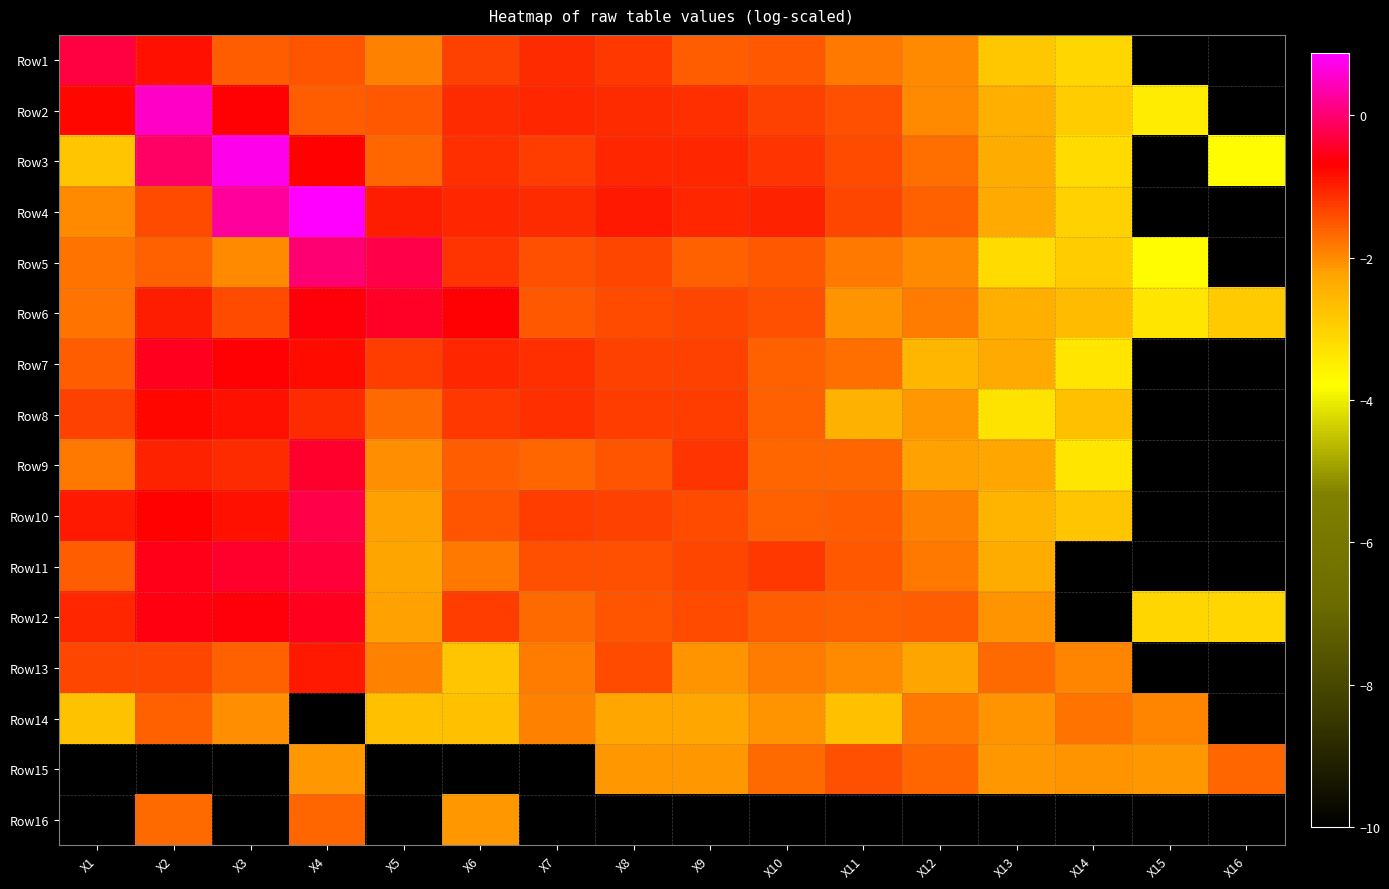

Reading left to right, what are all the values shown in this chart?

Row1: X1=-0.3	X2=-0.9	X3=-1.6	X4=-1.5	X5=-1.9	X6=-1.3	X7=-1.1	X8=-1.2	X9=-1.6	X10=-1.5	X11=-1.8	X12=-2.0	X13=-2.8	X14=-3.1	X15=-10.0	X16=-10.0
Row2: X1=-0.8	X2=0.5	X3=-0.7	X4=-1.6	X5=-1.5	X6=-1.1	X7=-1.1	X8=-1.1	X9=-1.1	X10=-1.3	X11=-1.5	X12=-2.0	X13=-2.4	X14=-2.9	X15=-3.5	X16=-10.0
Row3: X1=-2.8	X2=-0.1	X3=0.7	X4=-0.7	X5=-1.7	X6=-1.2	X7=-1.3	X8=-1.0	X9=-1.1	X10=-1.2	X11=-1.4	X12=-1.7	X13=-2.4	X14=-3.2	X15=-10.0	X16=-3.7
Row4: X1=-2.0	X2=-1.4	X3=0.3	X4=0.9	X5=-1.0	X6=-1.0	X7=-1.1	X8=-1.0	X9=-1.1	X10=-1.0	X11=-1.3	X12=-1.6	X13=-2.3	X14=-3.0	X15=-10.0	X16=-10.0
Row5: X1=-1.8	X2=-1.6	X3=-2.0	X4=0.0	X5=-0.3	X6=-1.2	X7=-1.5	X8=-1.4	X9=-1.6	X10=-1.5	X11=-1.8	X12=-2.0	X13=-3.2	X14=-2.9	X15=-3.8	X16=-10.0
Row6: X1=-1.8	X2=-1.0	X3=-1.4	X4=-0.6	X5=-0.5	X6=-0.7	X7=-1.5	X8=-1.4	X9=-1.4	X10=-1.4	X11=-2.1	X12=-1.9	X13=-2.4	X14=-2.6	X15=-3.3	X16=-2.9
Row7: X1=-1.6	X2=-0.5	X3=-0.7	X4=-0.8	X5=-1.3	X6=-1.0	X7=-1.2	X8=-1.3	X9=-1.3	X10=-1.6	X11=-1.7	X12=-2.6	X13=-2.3	X14=-3.4	X15=-10.0	X16=-10.0
Row8: X1=-1.3	X2=-0.8	X3=-0.8	X4=-1.1	X5=-1.7	X6=-1.2	X7=-1.2	X8=-1.3	X9=-1.3	X10=-1.6	X11=-2.5	X12=-2.1	X13=-3.3	X14=-2.7	X15=-10.0	X16=-10.0
Row9: X1=-1.8	X2=-1.0	X3=-1.1	X4=-0.4	X5=-2.0	X6=-1.6	X7=-1.6	X8=-1.5	X9=-1.2	X10=-1.7	X11=-1.6	X12=-2.2	X13=-2.3	X14=-3.3	X15=-10.0	X16=-10.0
Row10: X1=-0.9	X2=-0.7	X3=-0.9	X4=-0.3	X5=-2.2	X6=-1.5	X7=-1.3	X8=-1.3	X9=-1.4	X10=-1.6	X11=-1.5	X12=-1.9	X13=-2.5	X14=-2.8	X15=-10.0	X16=-10.0
Row11: X1=-1.6	X2=-0.5	X3=-0.4	X4=-0.3	X5=-2.2	X6=-1.8	X7=-1.4	X8=-1.4	X9=-1.4	X10=-1.2	X11=-1.5	X12=-1.8	X13=-2.4	X14=-10.0	X15=-10.0	X16=-10.0
Row12: X1=-1.1	X2=-0.6	X3=-0.6	X4=-0.5	X5=-2.2	X6=-1.3	X7=-1.7	X8=-1.5	X9=-1.4	X10=-1.6	X11=-1.6	X12=-1.6	X13=-2.1	X14=-10.0	X15=-3.1	X16=-3.1
Row13: X1=-1.4	X2=-1.3	X3=-1.6	X4=-0.9	X5=-1.9	X6=-2.8	X7=-1.9	X8=-1.4	X9=-2.1	X10=-1.9	X11=-2.0	X12=-2.3	X13=-1.7	X14=-2.0	X15=-10.0	X16=-10.0
Row14: X1=-2.8	X2=-1.6	X3=-2.0	X4=-10.0	X5=-2.7	X6=-2.7	X7=-1.9	X8=-2.3	X9=-2.3	X10=-2.1	X11=-2.7	X12=-1.8	X13=-2.1	X14=-1.8	X15=-2.0	X16=-10.0
Row15: X1=-10.0	X2=-10.0	X3=-10.0	X4=-2.1	X5=-10.0	X6=-10.0	X7=-10.0	X8=-2.1	X9=-2.1	X10=-1.7	X11=-1.5	X12=-1.7	X13=-2.1	X14=-2.1	X15=-2.1	X16=-1.7
Row16: X1=-10.0	X2=-1.7	X3=-10.0	X4=-1.7	X5=-10.0	X6=-2.1	X7=-10.0	X8=-10.0	X9=-10.0	X10=-10.0	X11=-10.0	X12=-10.0	X13=-10.0	X14=-10.0	X15=-10.0	X16=-10.0